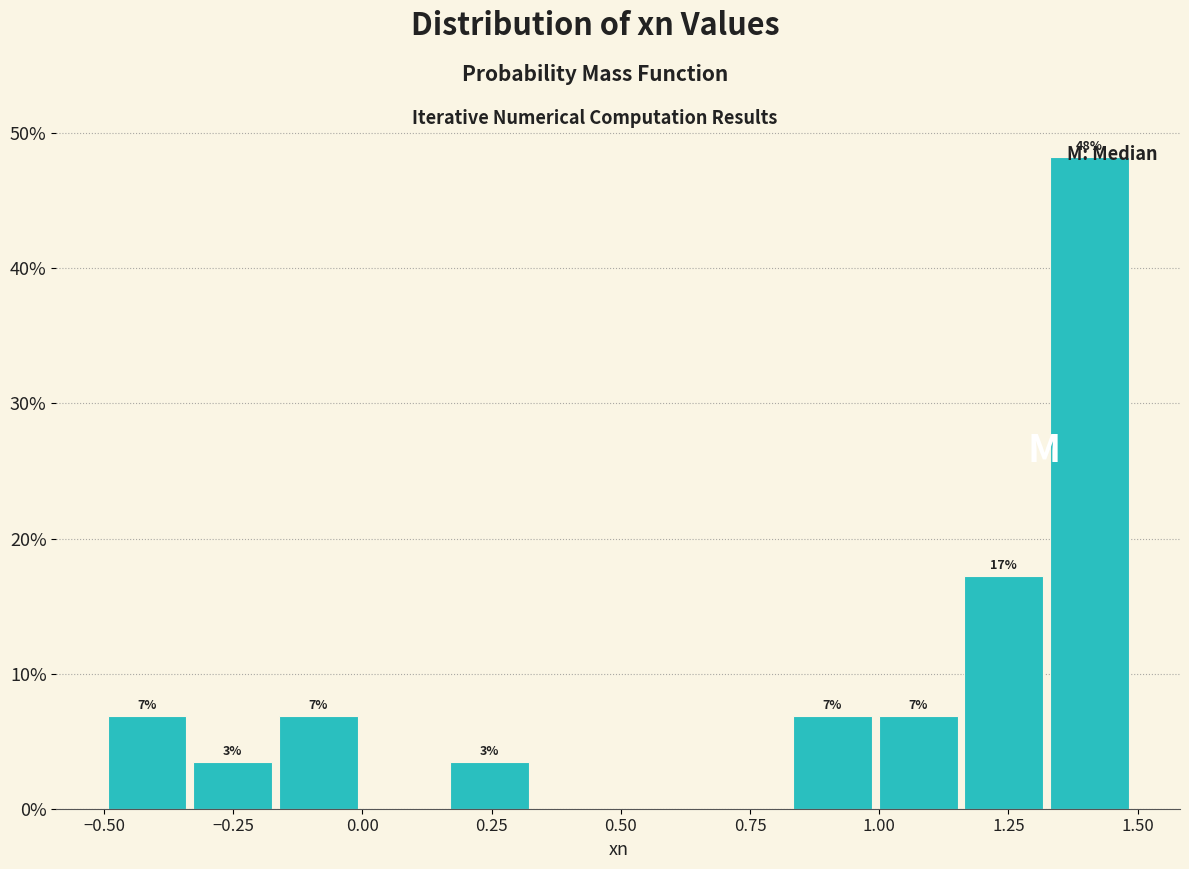

Read against the x-axis, roughly where is the centre of the tallest bar?

1.40